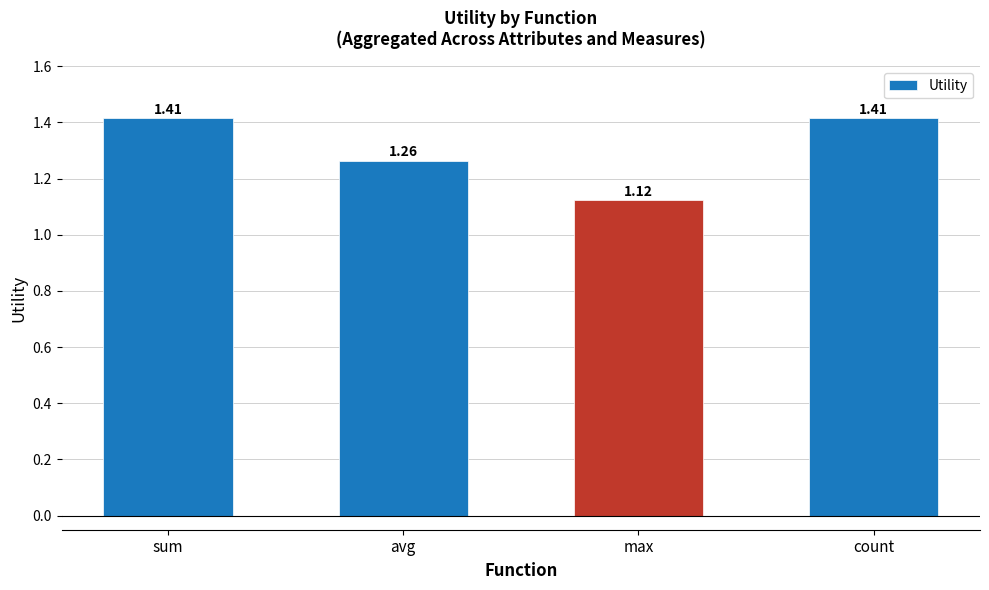

Does the chart contain stacked bars?

No